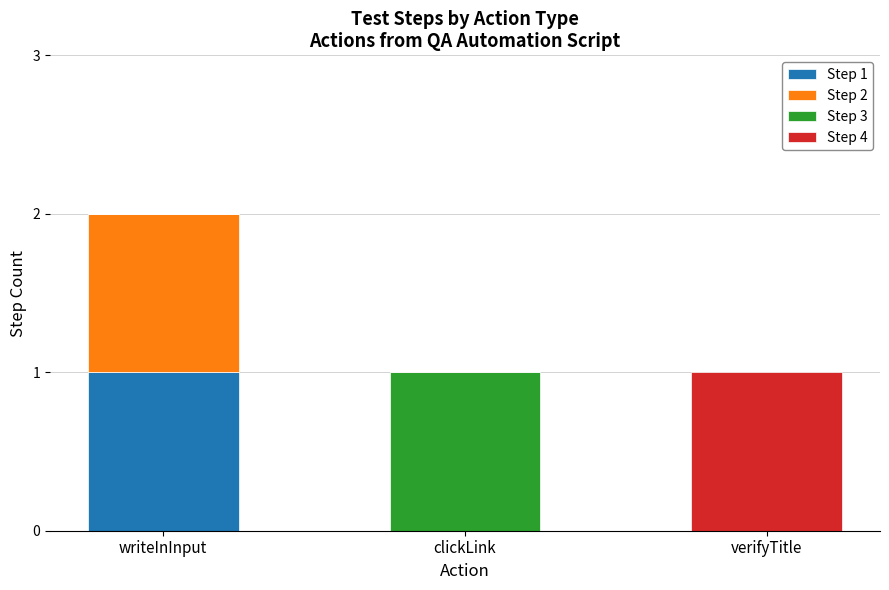

At which category is the sum across all series the highest?

writeInInput